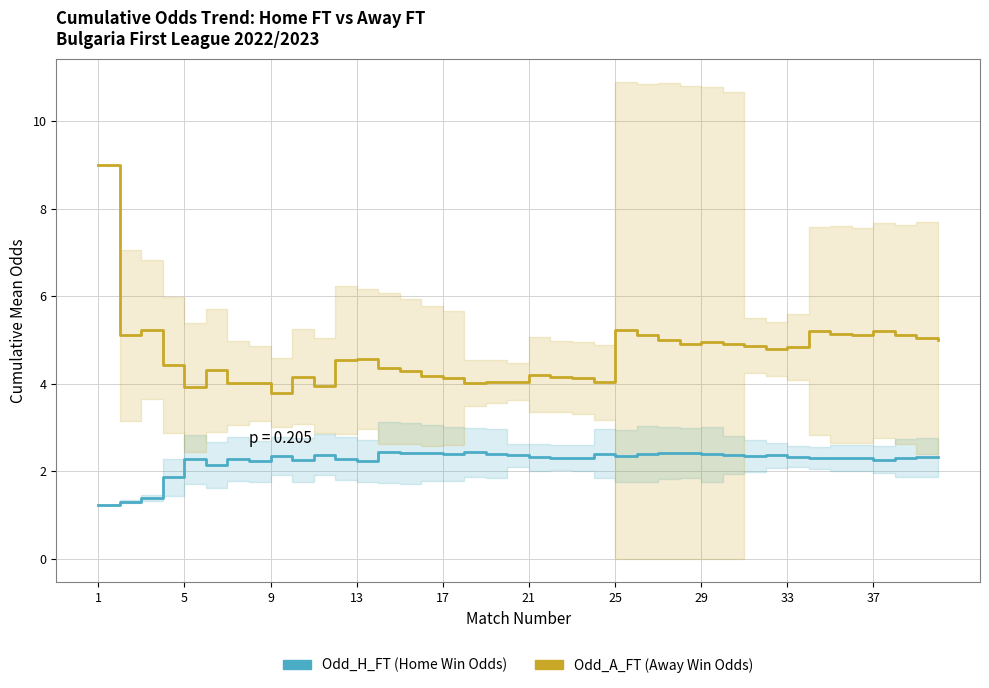

At which label does Odd_A_FT first exceed 4?

1